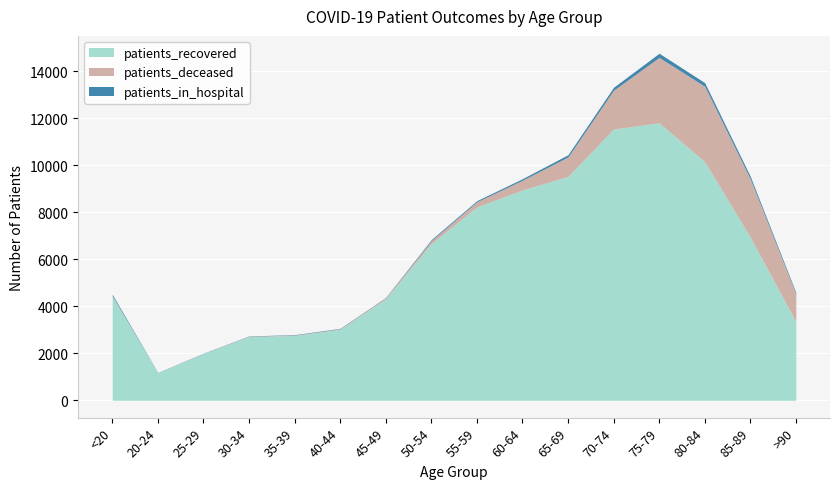

True or false: patients_deceased has a value of 3 at 25-29.

True